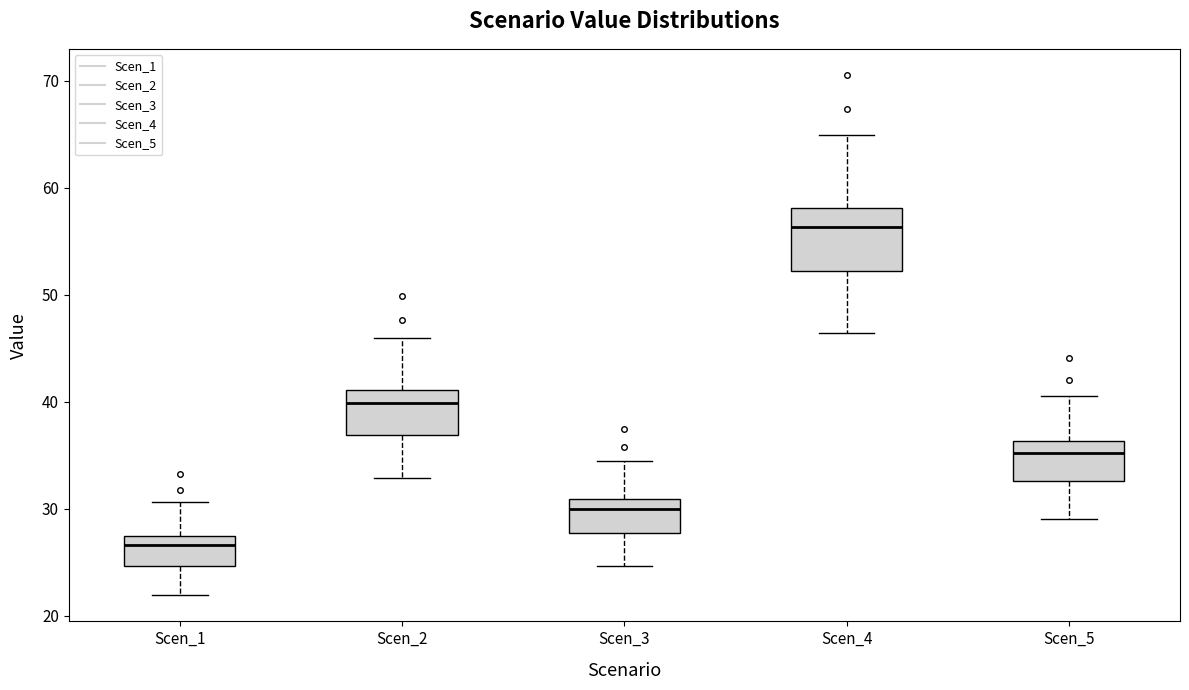

Reading left to right, transcribe this box plot: for each box, give where its median line is, the range the box spans, and where its two whiskers end, as read against the y-axis. The values are not printed on the chart, so give them approximately, as read against the axis.

Scen_1: median 27 (just below the box's upper edge), box 25 to 27, whiskers 22 to 31
Scen_2: median 40, box 37 to 41, whiskers 33 to 46
Scen_3: median 30, box 28 to 31, whiskers 25 to 34
Scen_4: median 56, box 52 to 58, whiskers 46 to 65
Scen_5: median 35, box 33 to 36, whiskers 29 to 41